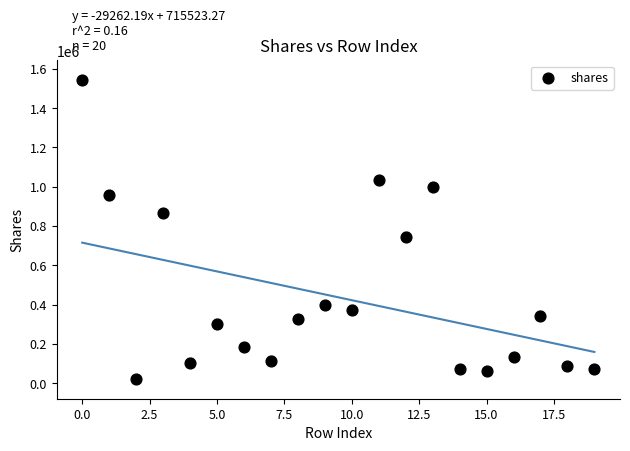

What Y value in the scatter plot is closest to 782358?

746542